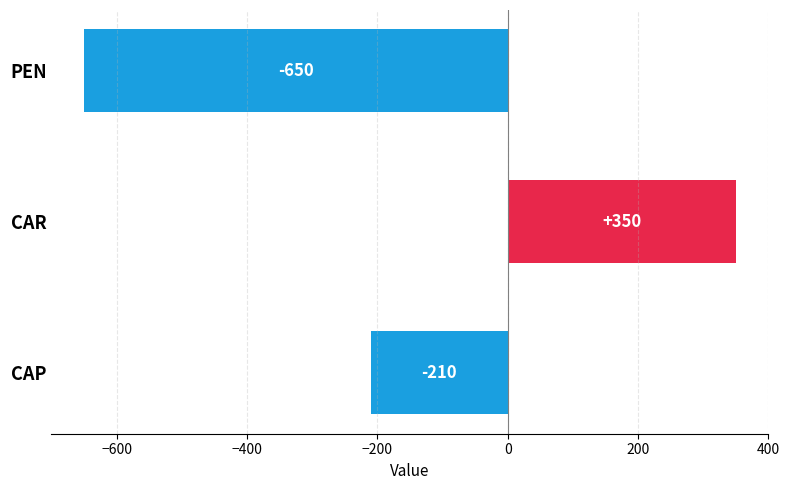

What is the difference between the second highest and minimum values?

440